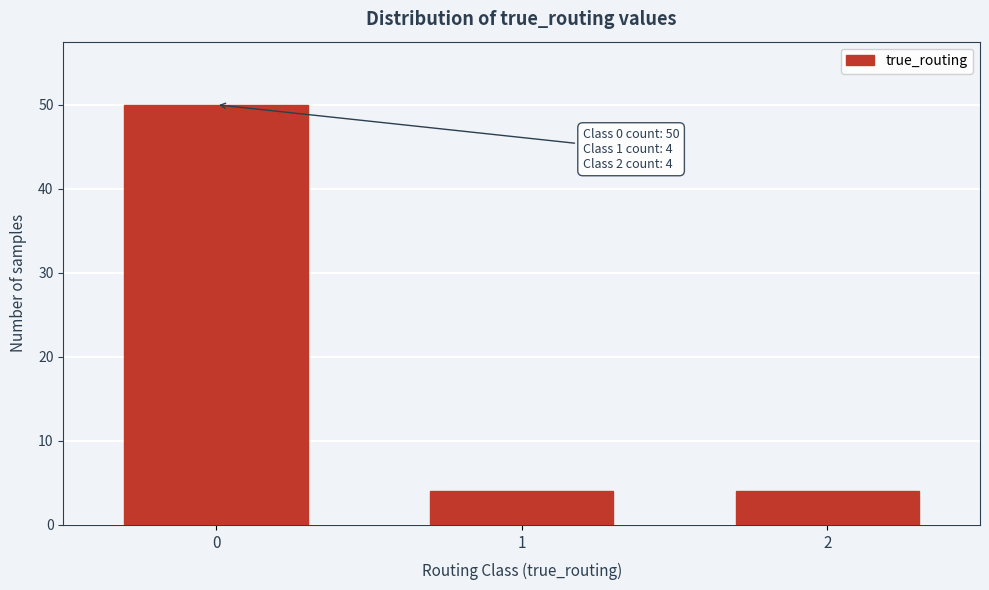

Which range on the x-axis has the tallest bar?

-0.5 to 0.5